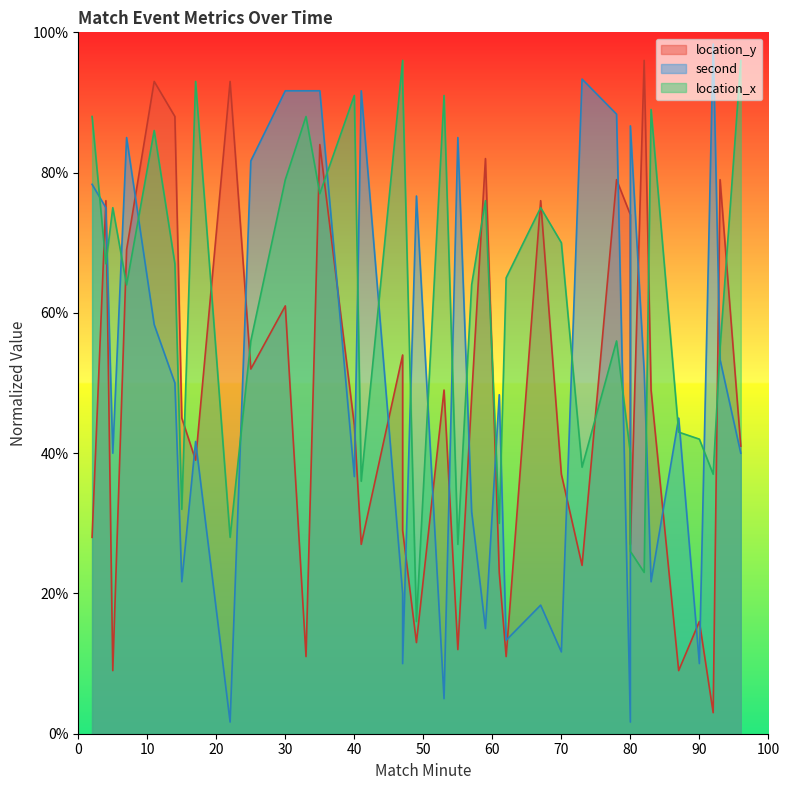

Rank the series by their average value, from lowest to highest.

location_y, second, location_x